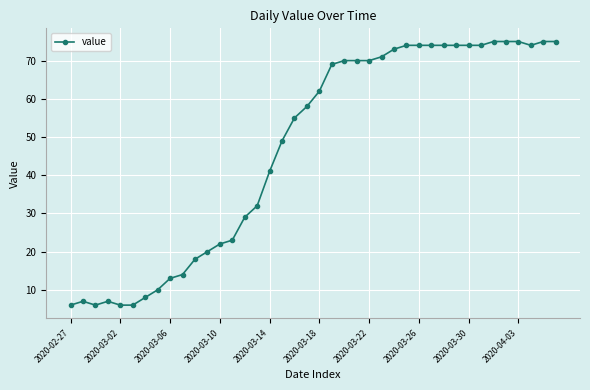

True or false: there are more than 0 points higher than both neighbors.

True